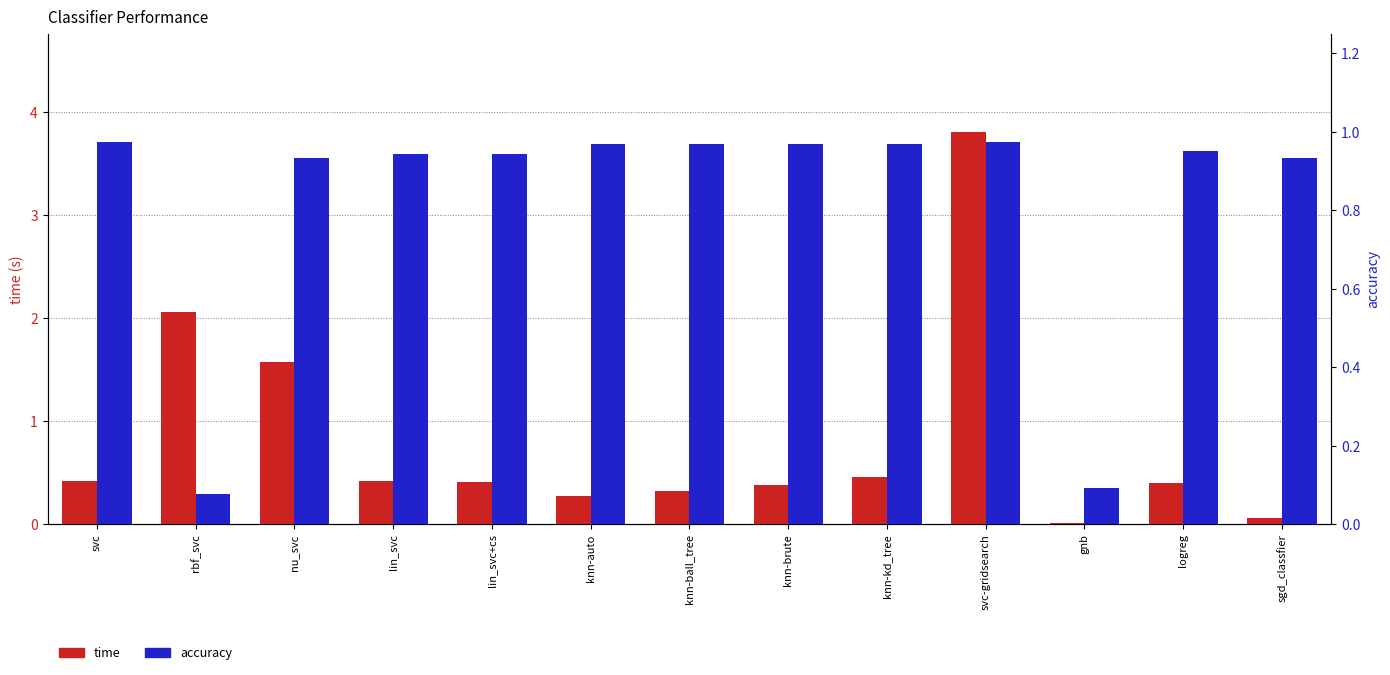

List the series in order of their peak value, lowest first.

accuracy, time